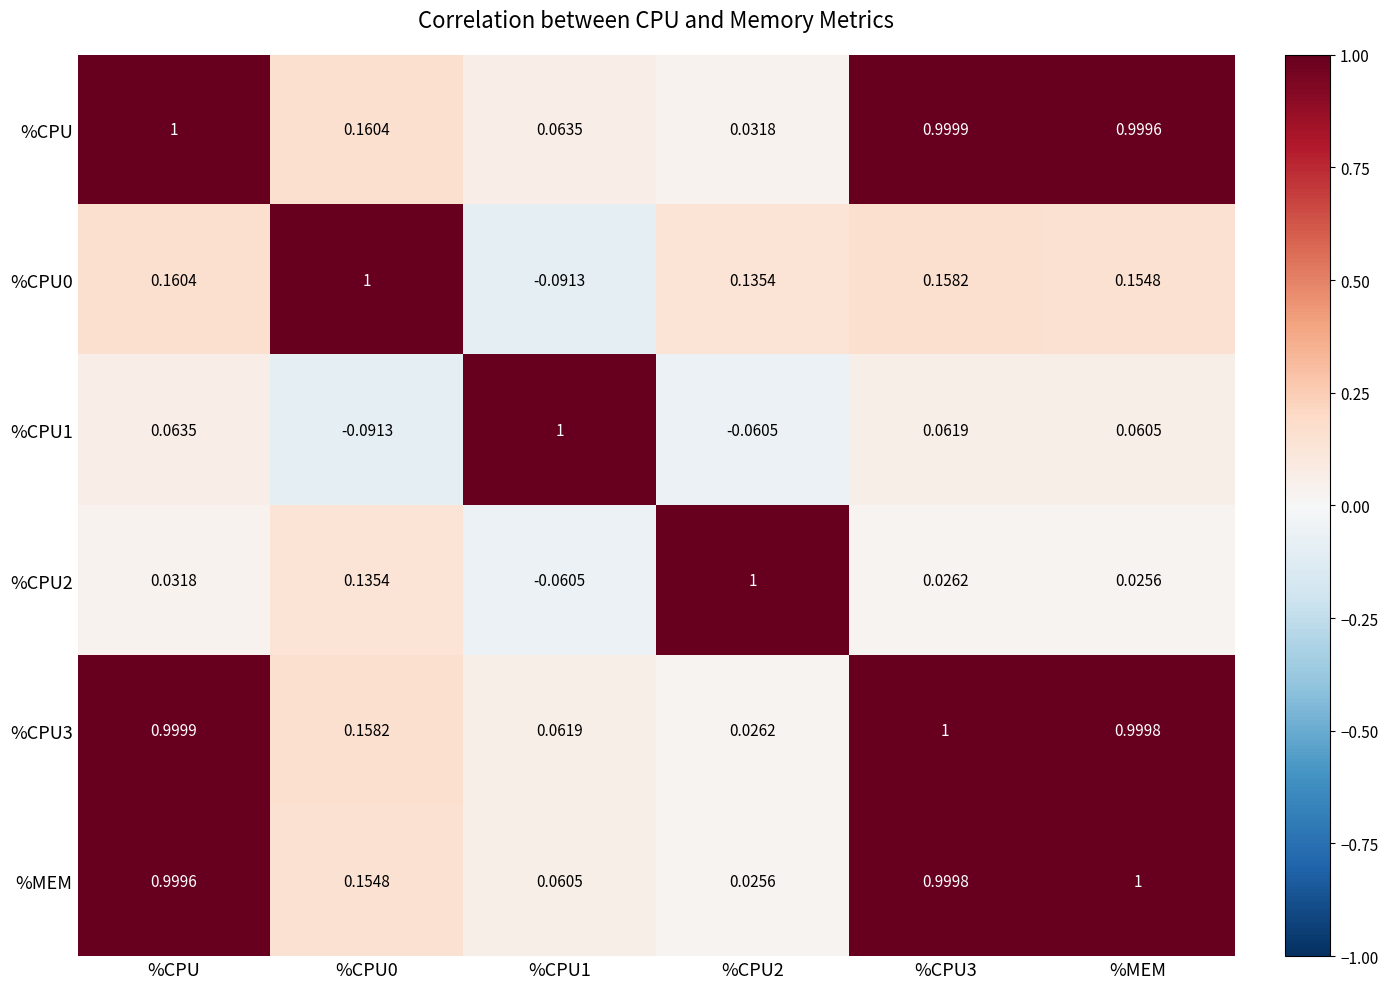

What is the difference between the highest and lowest values at %CPU?

1.0